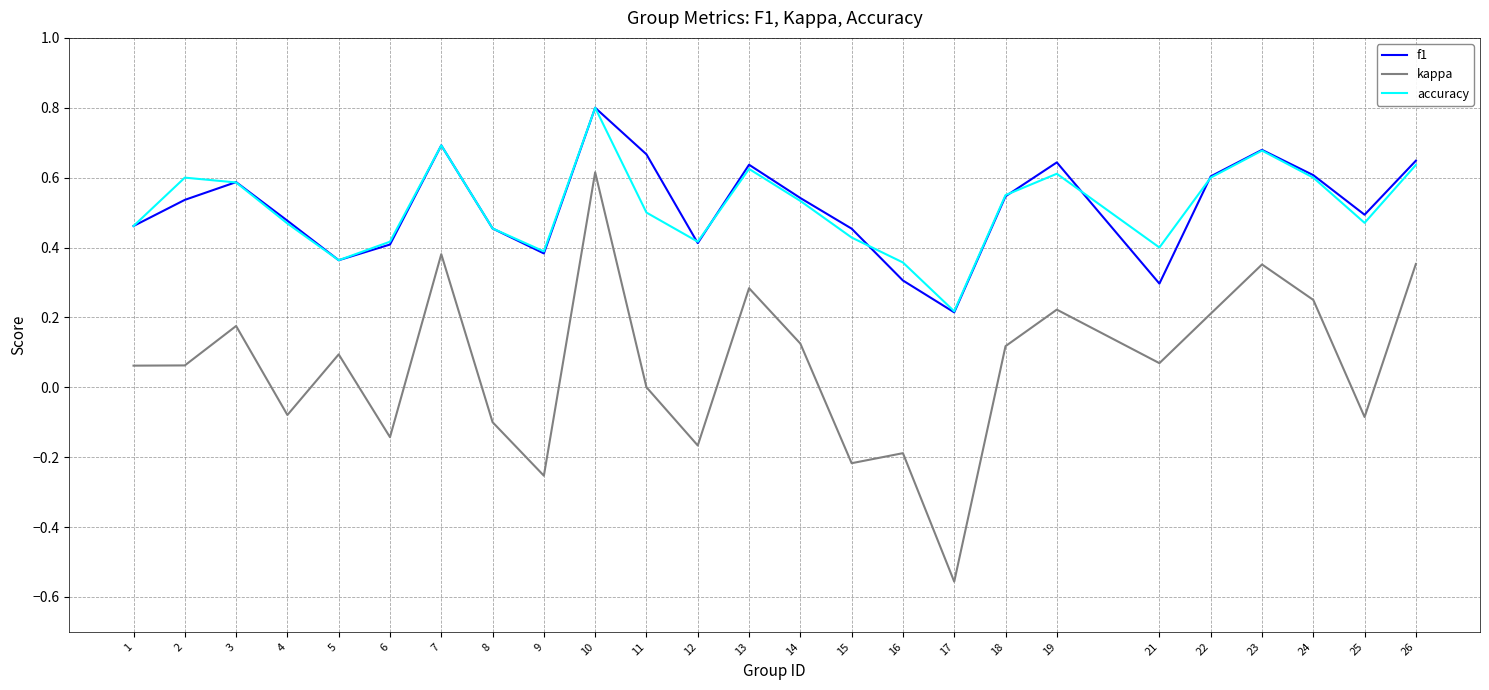

The value of kappa at 24 is 0.4. True or false?

False